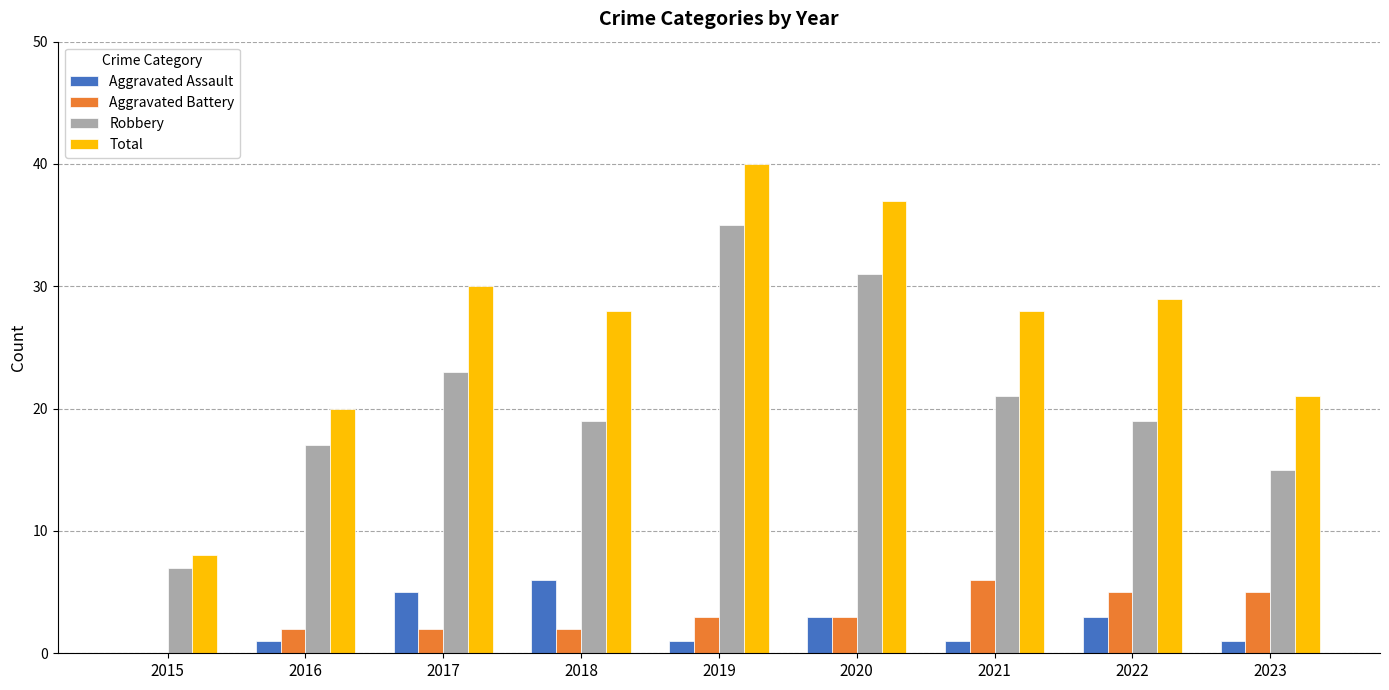

Count the number of data series in this chart.

4